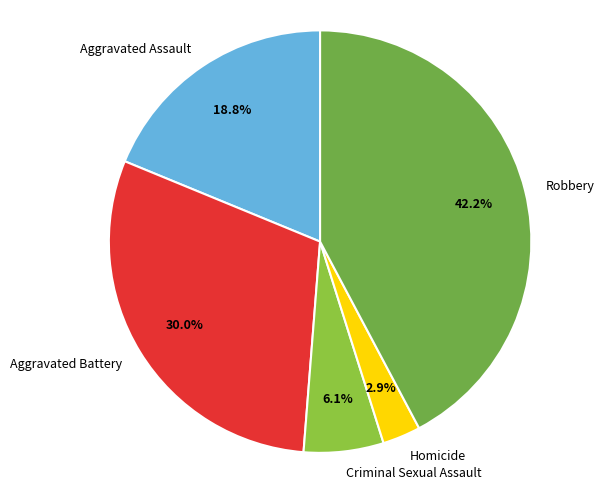

Which has a higher value, Aggravated Battery or Aggravated Assault?

Aggravated Battery